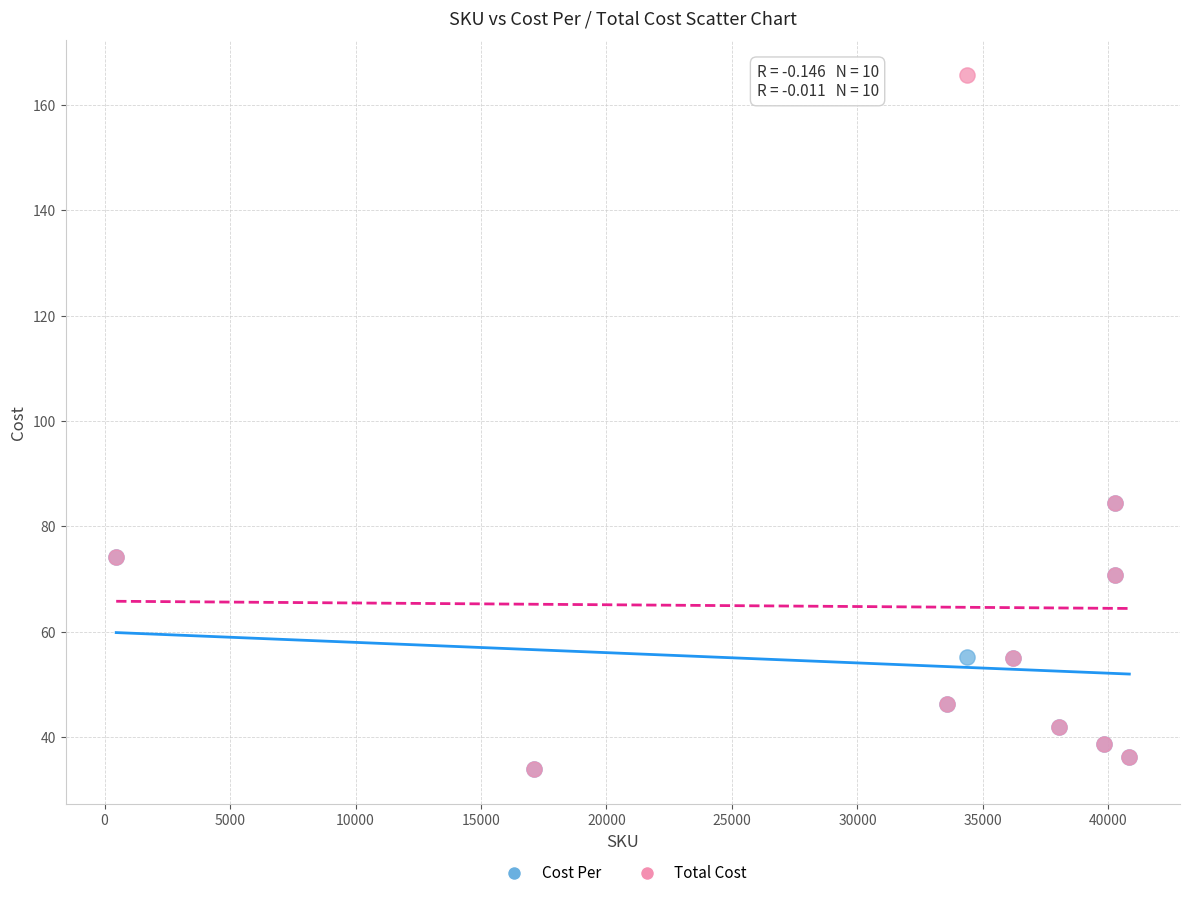

Which series has the largest Y range (max minus min)?

Total Cost